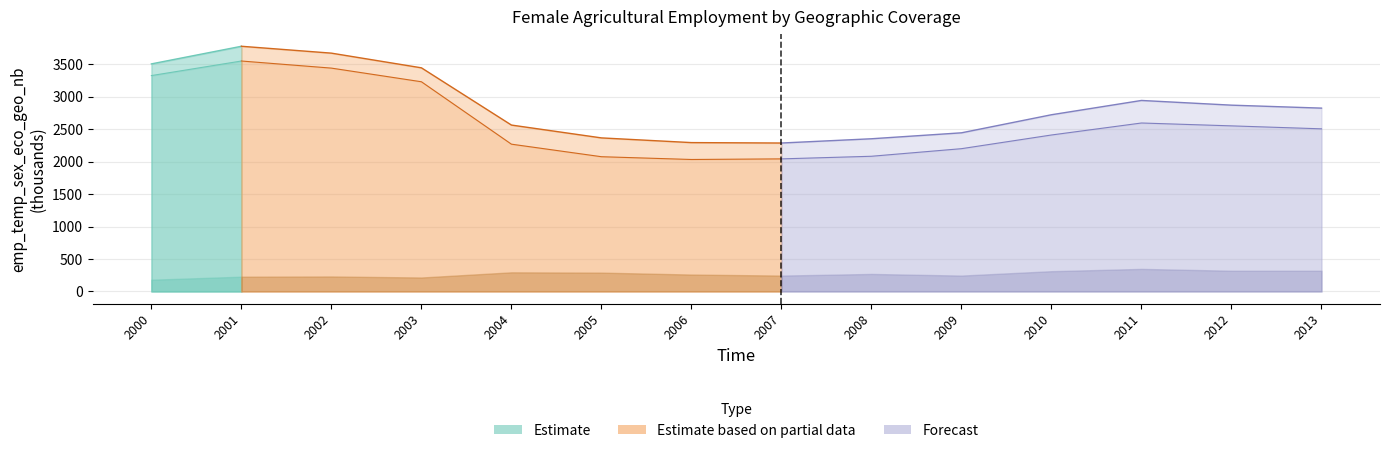

Where does the geo_cov_nat series first go above 2825?

2000